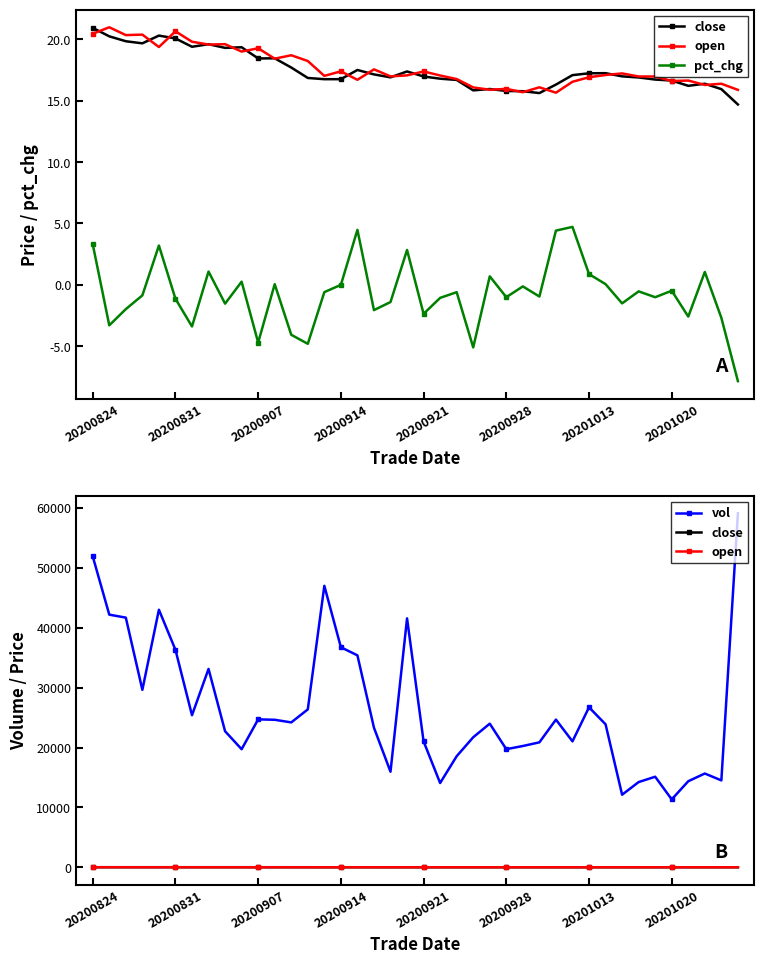

At which label is vol closest to 35221?

16